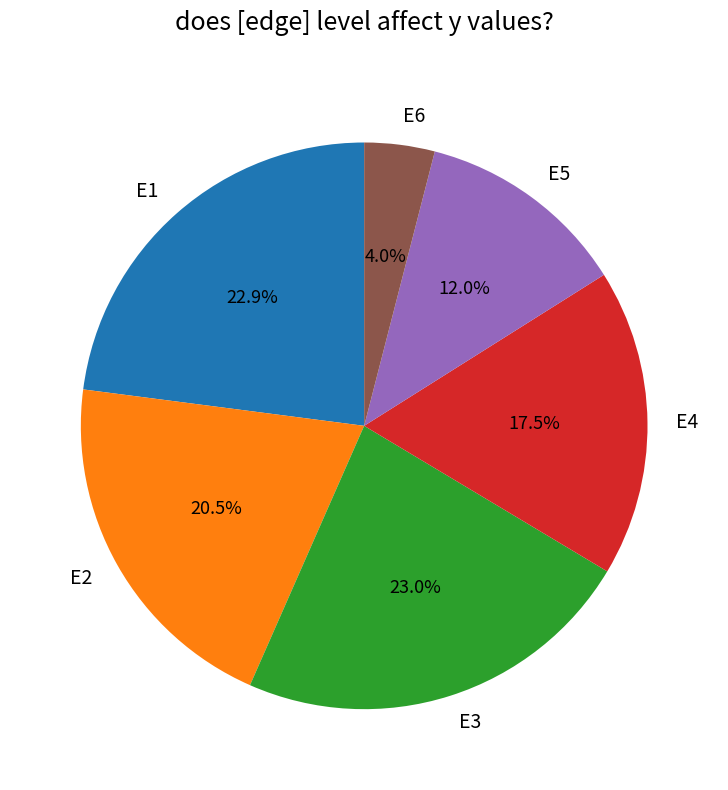

To the nearest percent, what is the average slice percentage?

17%